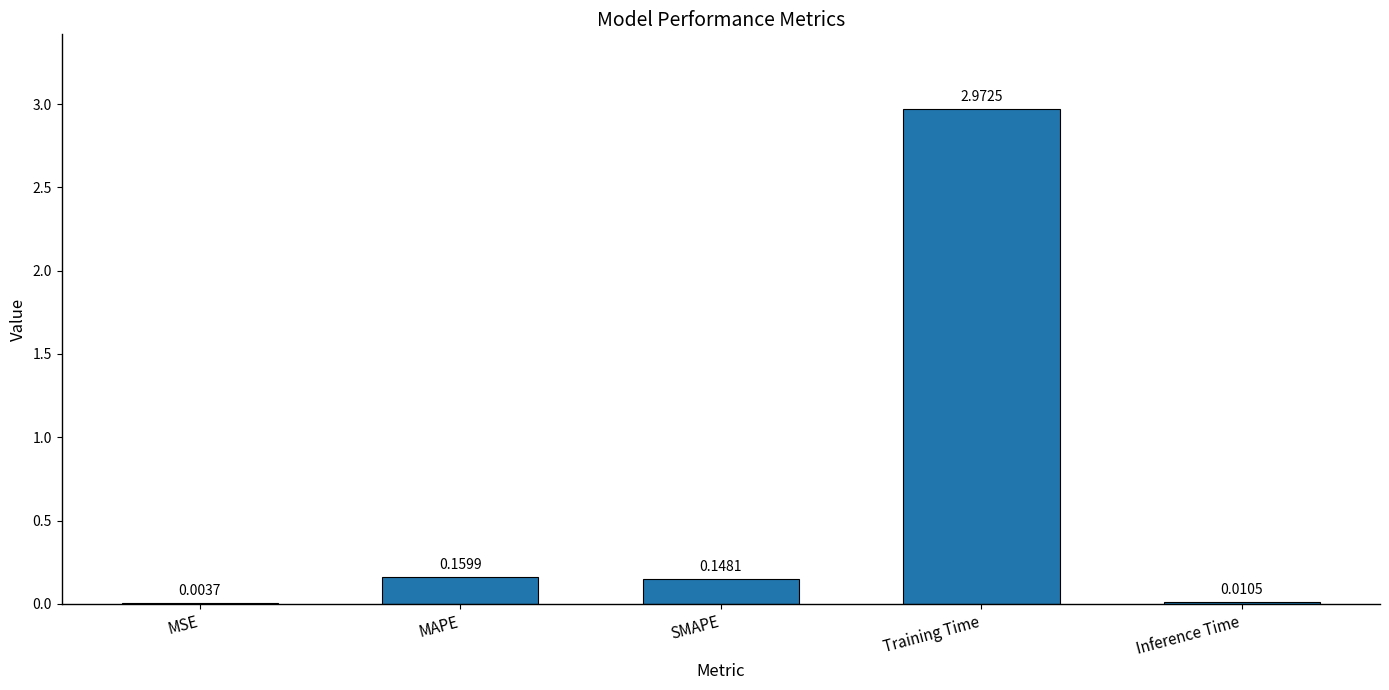

Between Inference Time and Training Time, which is larger?

Training Time